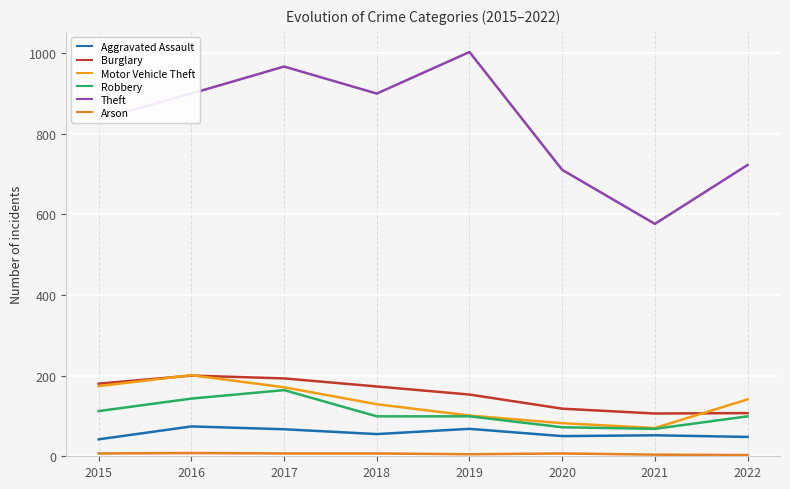

Rank the categories by Burglary value from lowest to highest.

2021, 2022, 2020, 2019, 2018, 2015, 2017, 2016